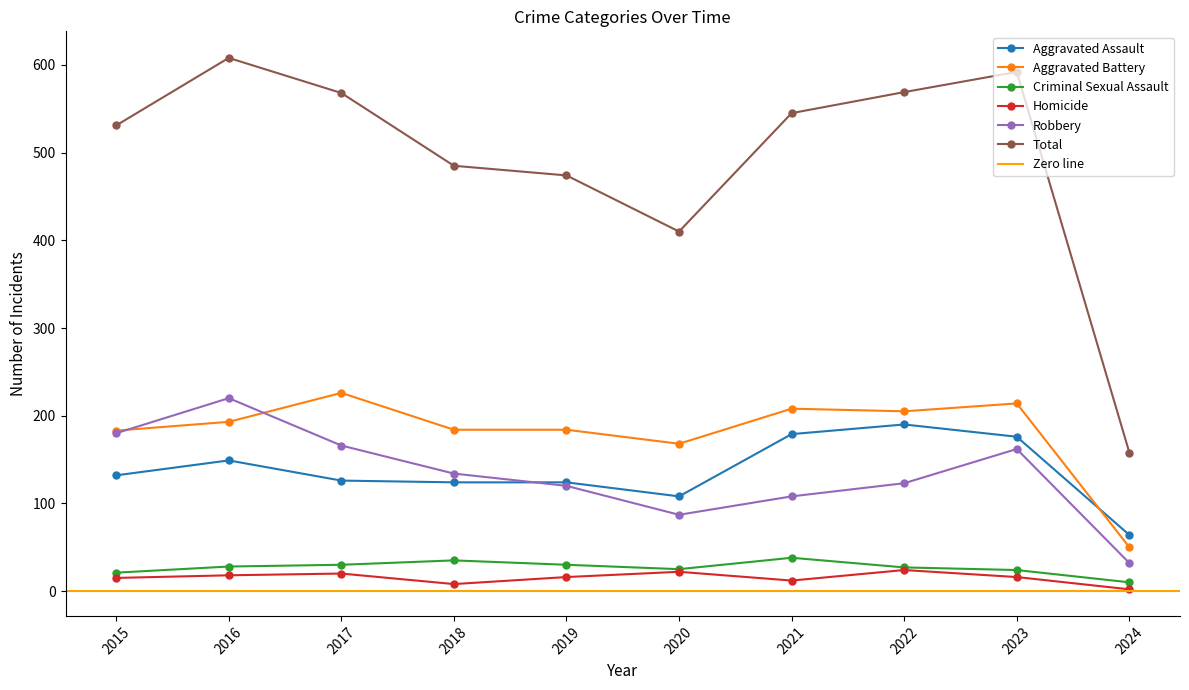

In Homicide, how many points are higher than both neighbors (excluding endpoints)?

3